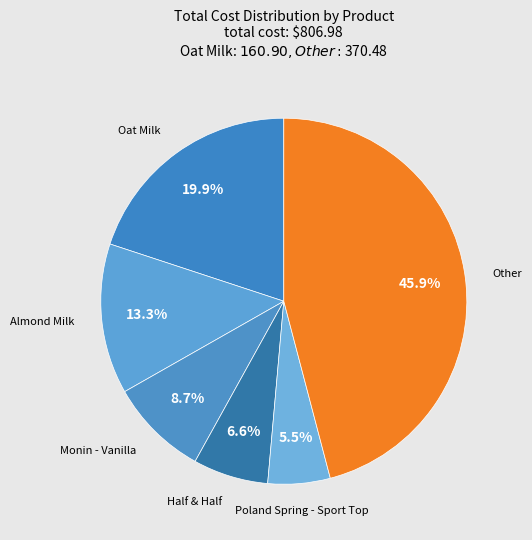

Count the number of slices in the pie.

6